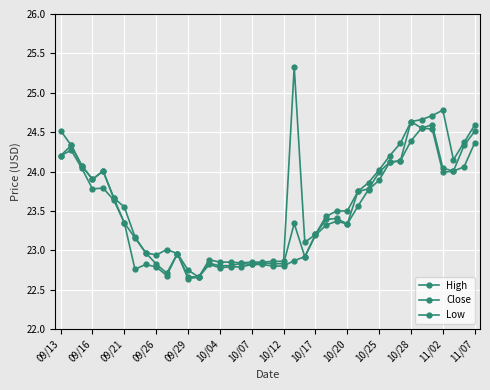

What is the label of the 7th point from the left?

09/21